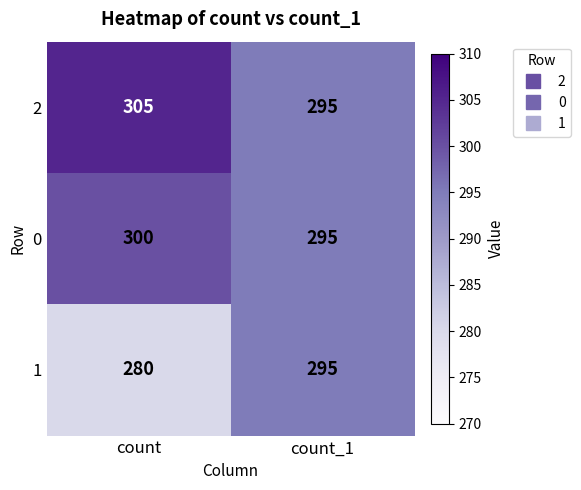

Reading left to right, list all the values displayed in this chart.

2: 305	295
0: 300	295
1: 280	295